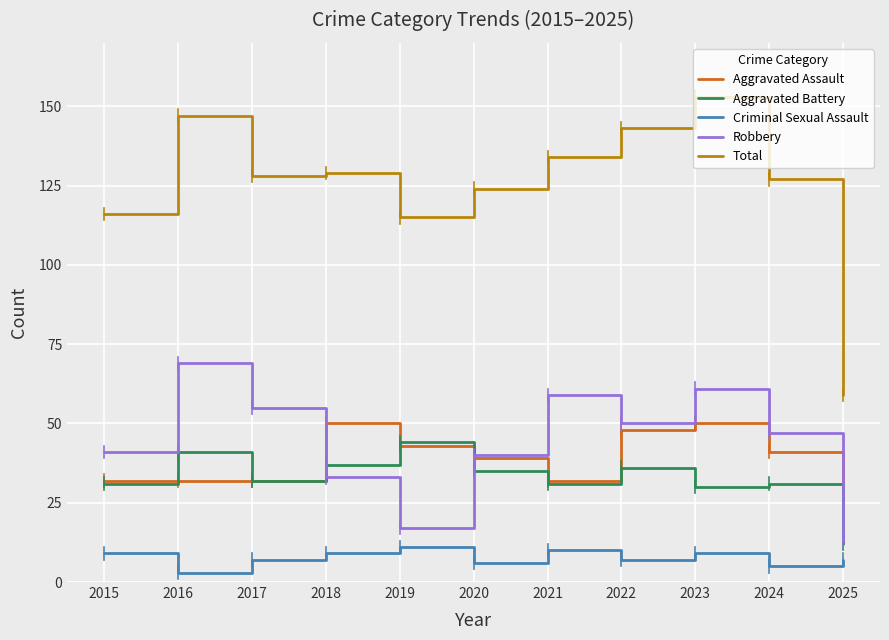

Read the Aggravated Assault value at 2022.

48